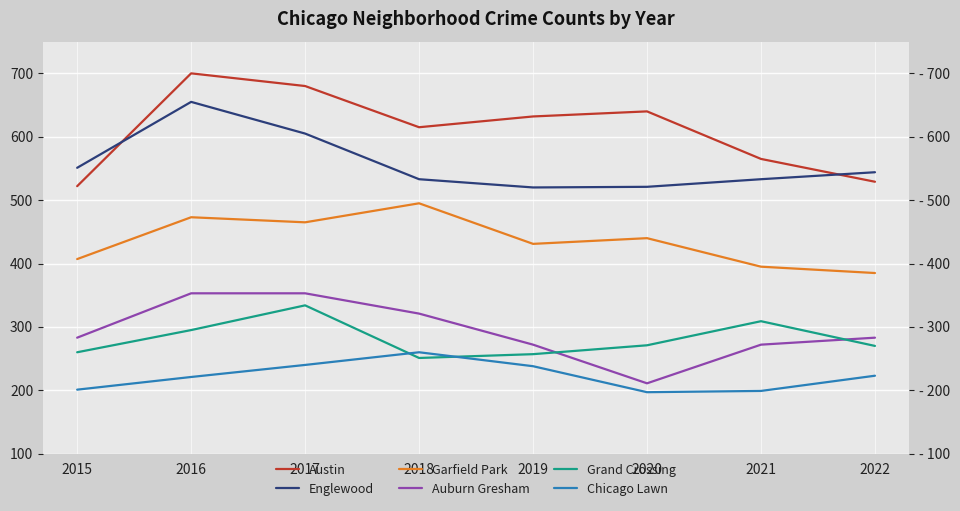

What is the value of the Auburn Gresham point at the 2nd from the left?

353